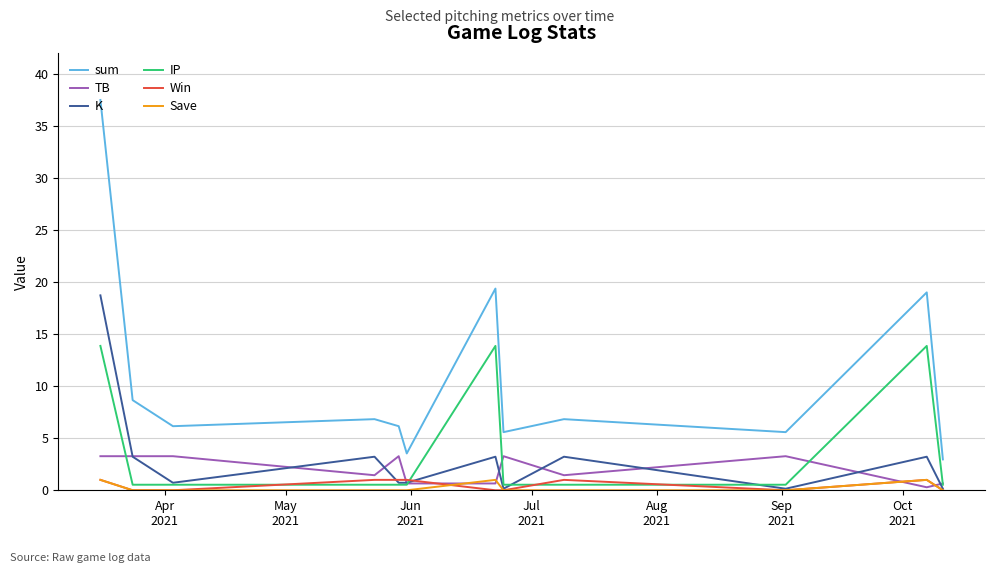

Count the number of data series in this chart.

6